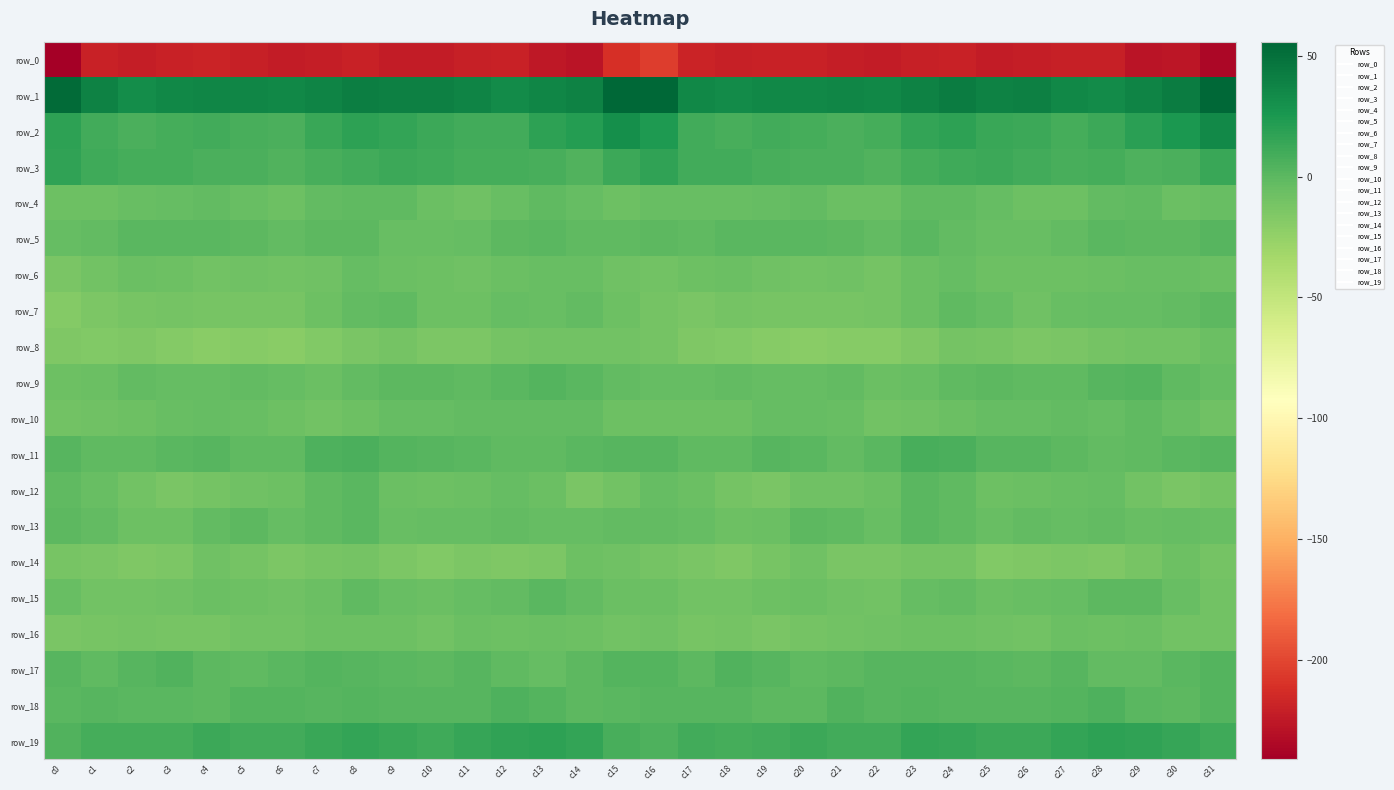

Between c15 and c22, which series saw the biggest shift?

row_2